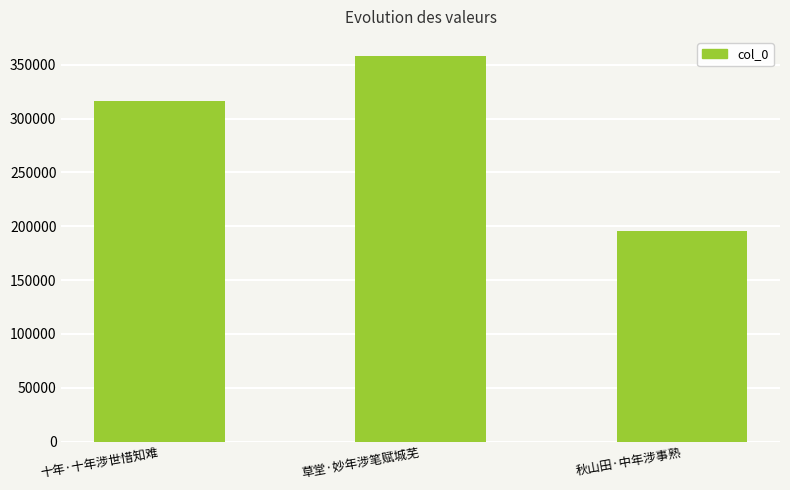

What position from the left is 十年·十年涉世惜知难?

1